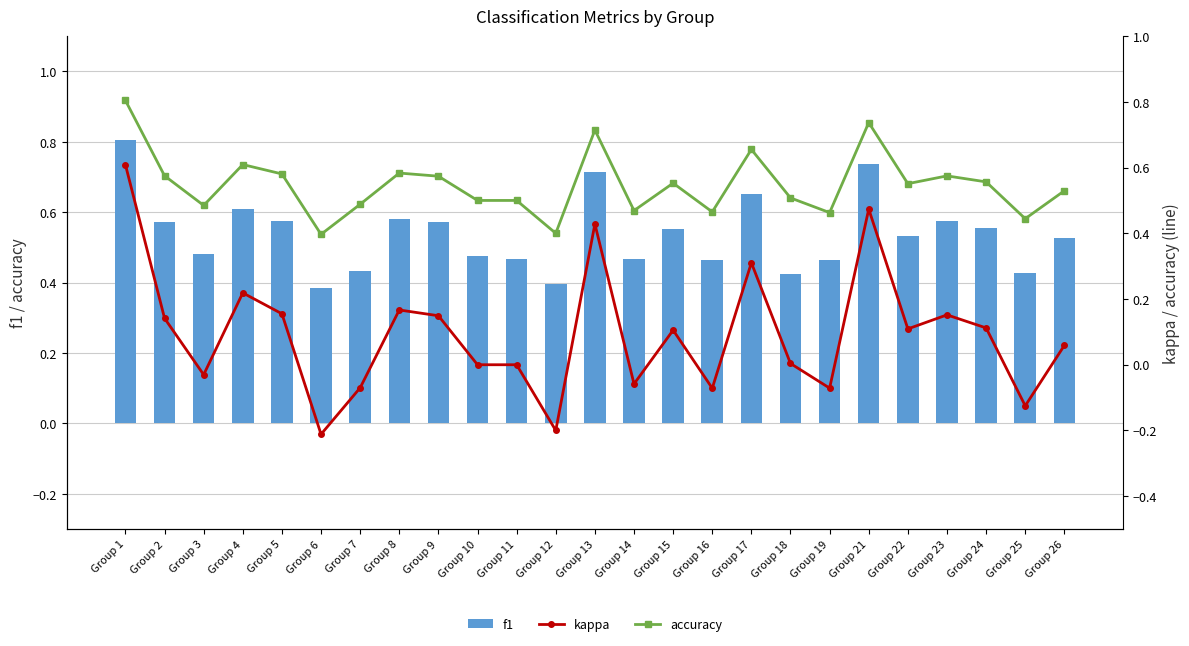

The kappa series shows 0.2 at Group 9. True or false?

False